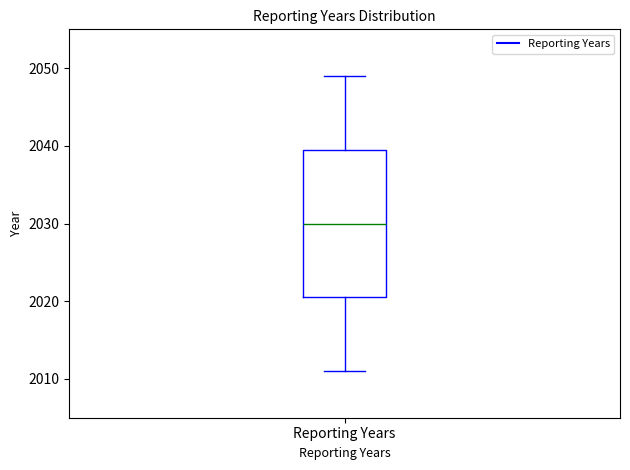

Where does the lower whisker of the box for Reporting Years end on the y-axis? The values are not printed on the chart, so give them approximately, as read against the axis.

2011